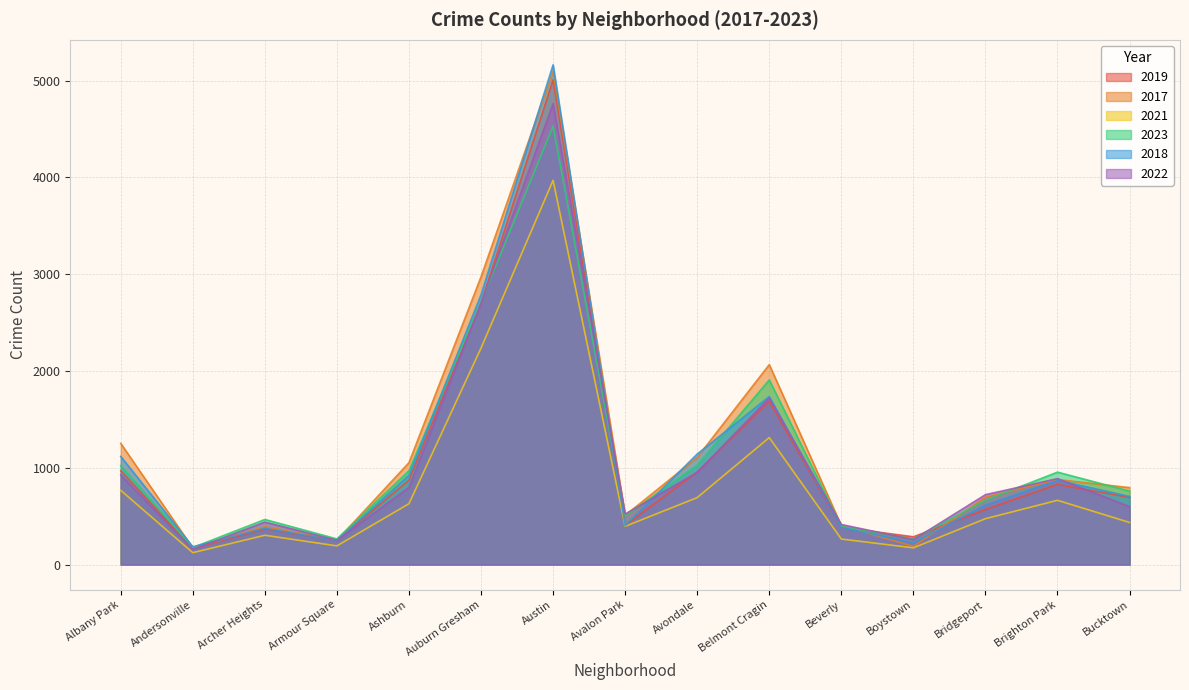

What is the label of the 9th point from the right?

Austin